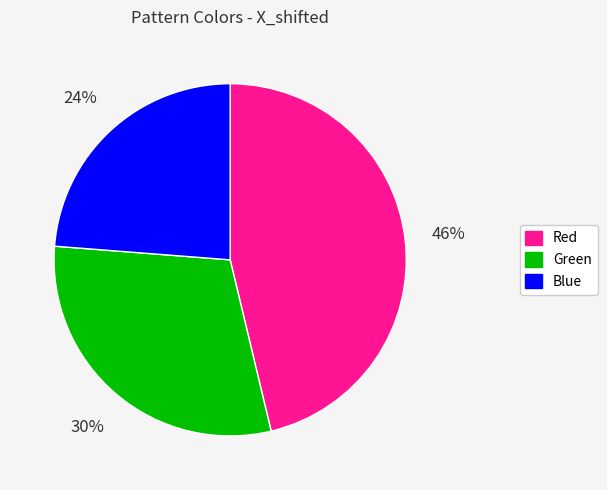

How many segments does this pie chart have?

3